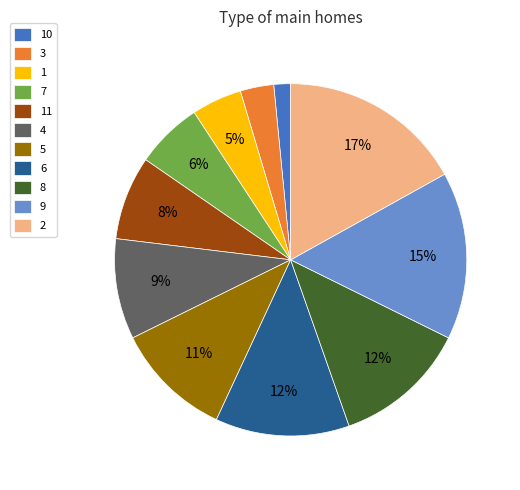

Do 1 and 8 together represent more than half of the pie?

No